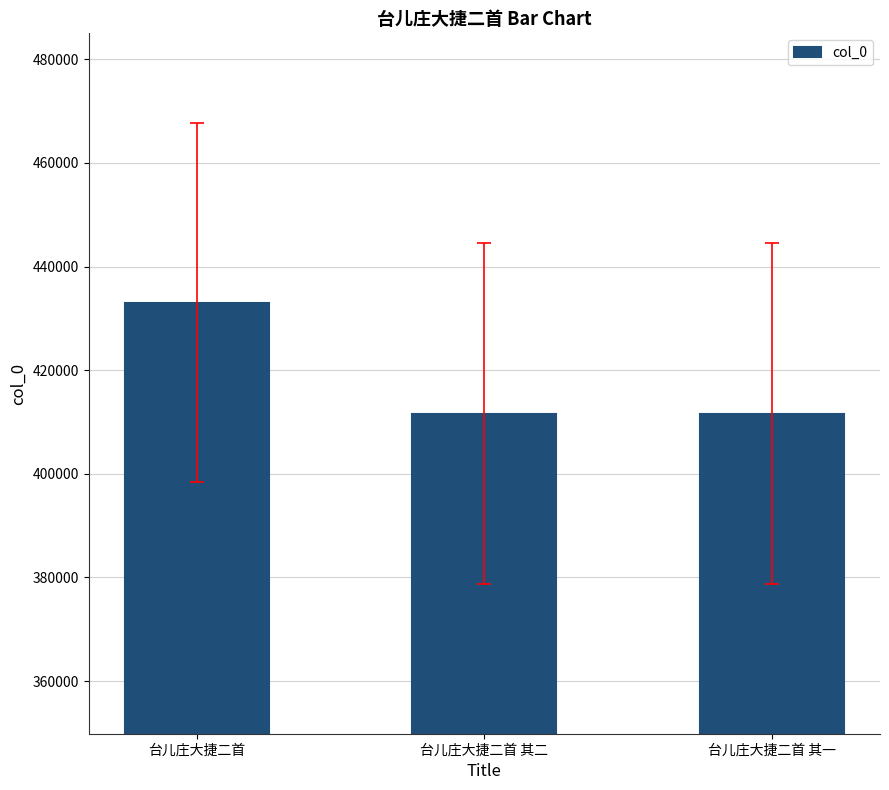

True or false: the data shows 747568 at 台儿庄大捷二首.

False